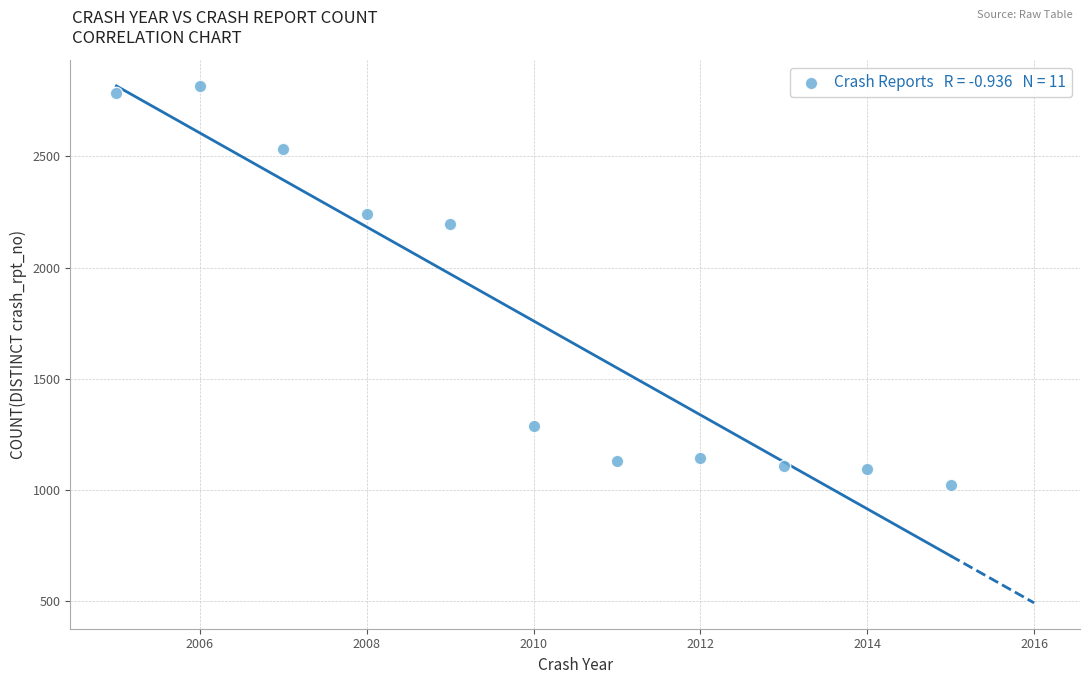

What is the average X value?

2010